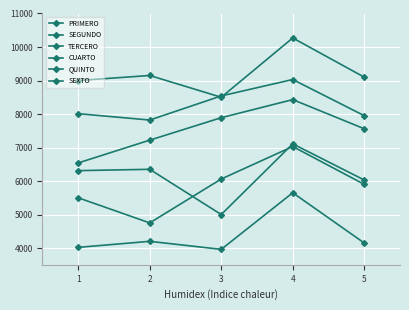

The SEXTO series shows 3117 at 2. True or false?

False